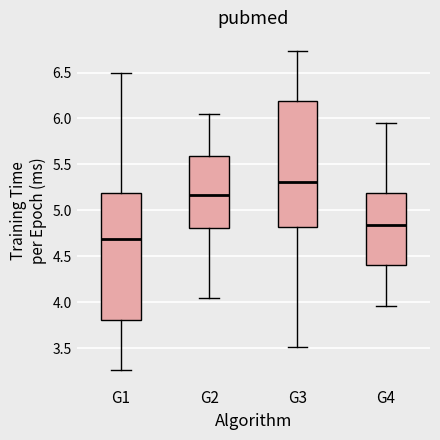

Reading left to right, transcribe this box plot: for each box, give where its median line is, the range the box spans, and where its two whiskers end, as read against the y-axis. The values are not printed on the chart, so give them approximately, as read against the axis.

G1: median 4.70, box 3.80 to 5.20, whiskers 3.25 to 6.50
G2: median 5.15, box 4.80 to 5.60, whiskers 4.05 to 6.05
G3: median 5.30, box 4.80 to 6.20, whiskers 3.50 to 6.75
G4: median 4.85, box 4.40 to 5.20, whiskers 3.95 to 5.95